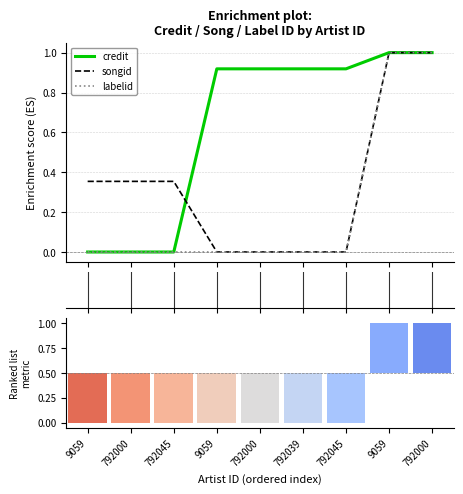

The songid series shows 0.4 at 792000. True or false?

True